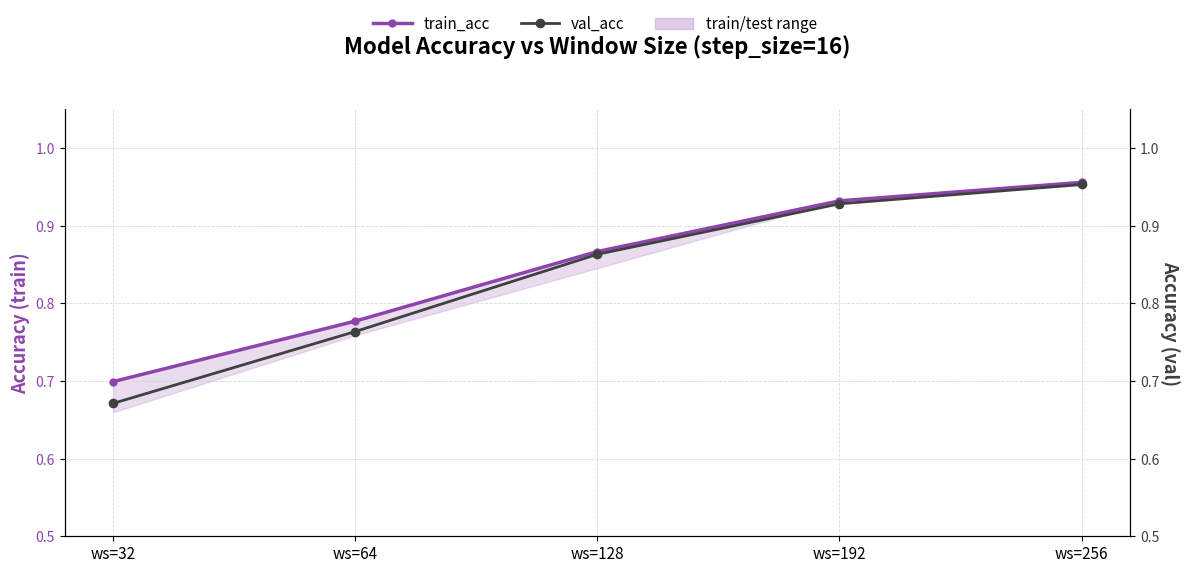

Where is train_acc nearest to the value 0?

ws=32